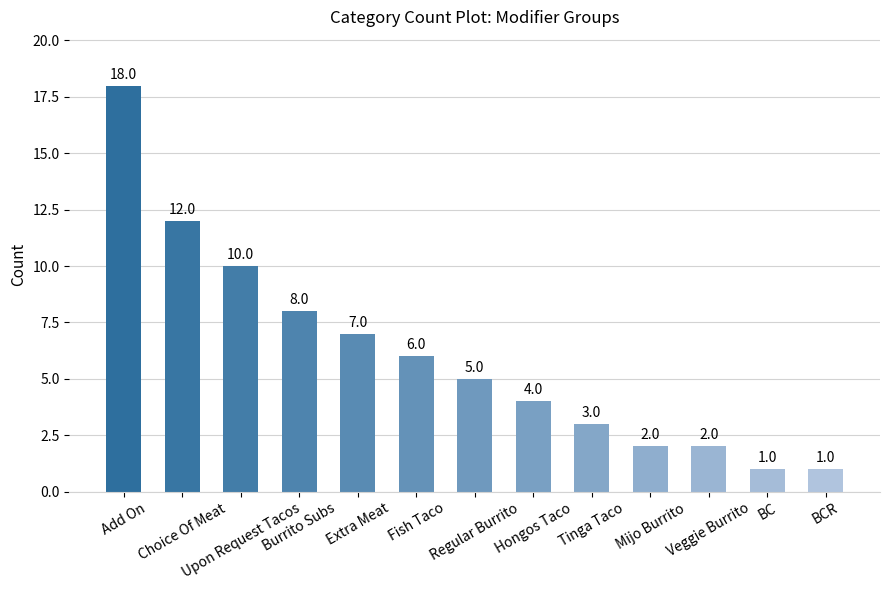

What is the ratio of the value at Mijo Burrito to the value at Veggie Burrito?

1.0